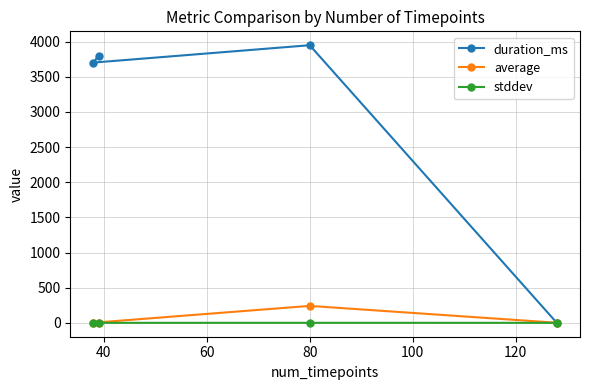

What is the value of the duration_ms point at the 3rd from the left?

3949.0